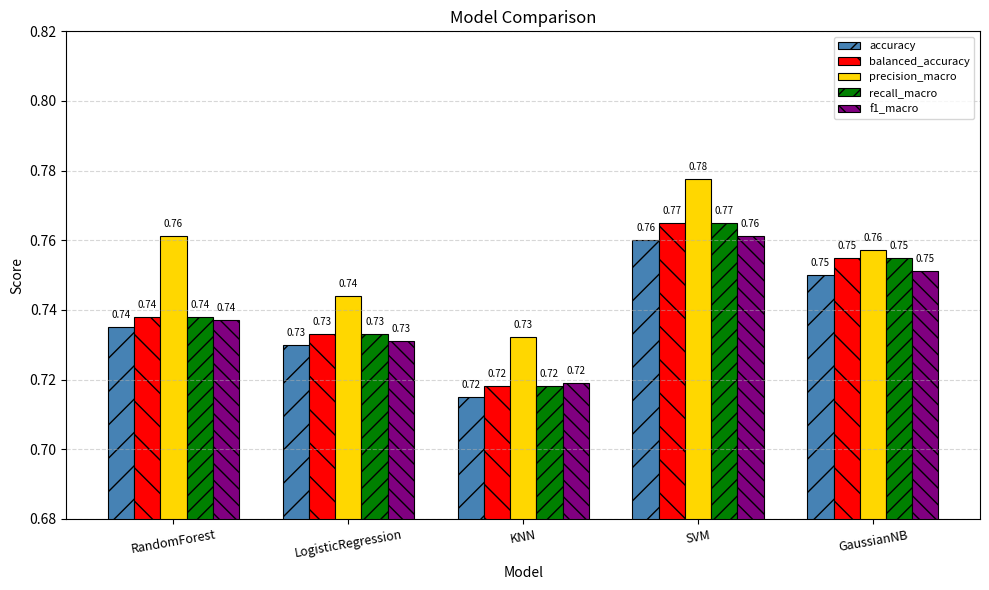

What are all the series names shown in the legend?

accuracy, balanced_accuracy, precision_macro, recall_macro, f1_macro